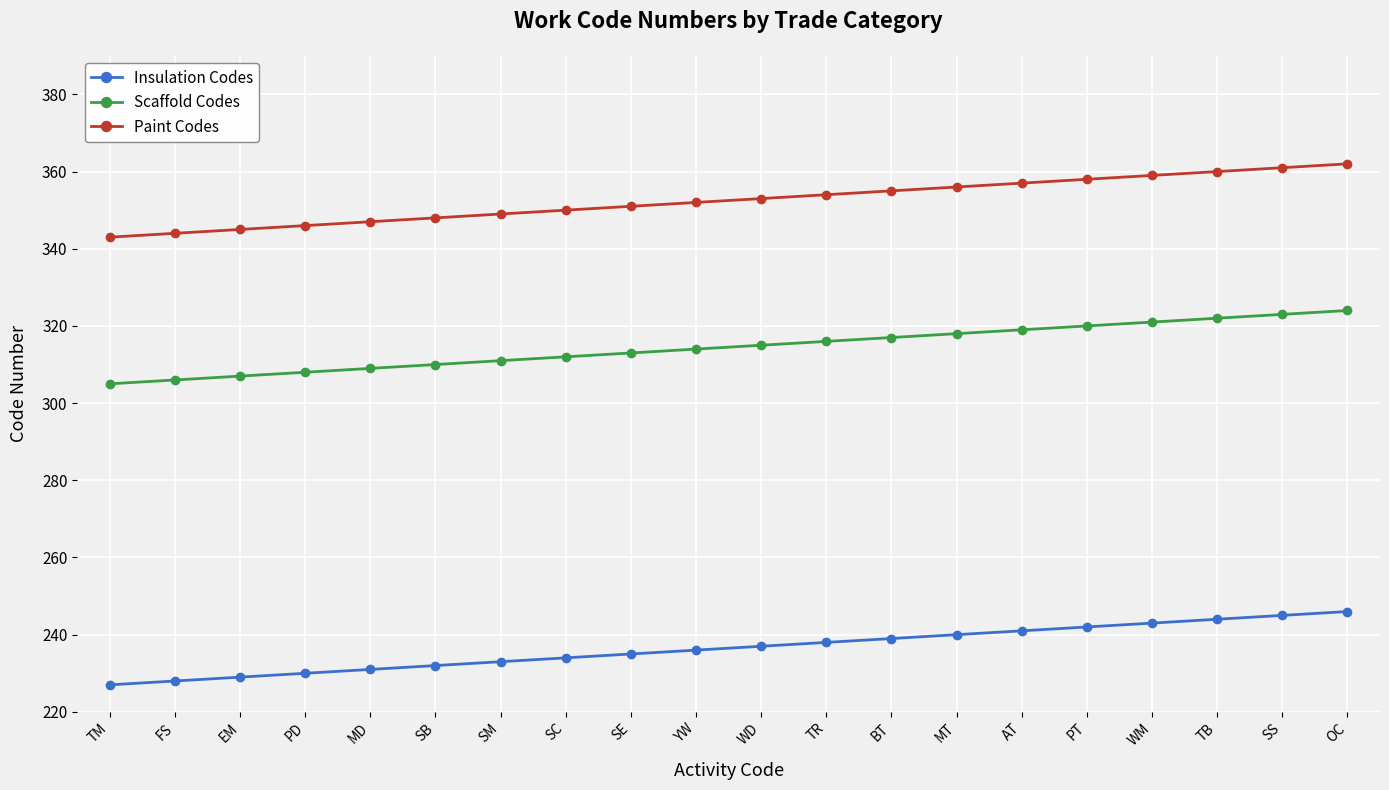

Is it true that Paint Codes equals 347 at MD?

True